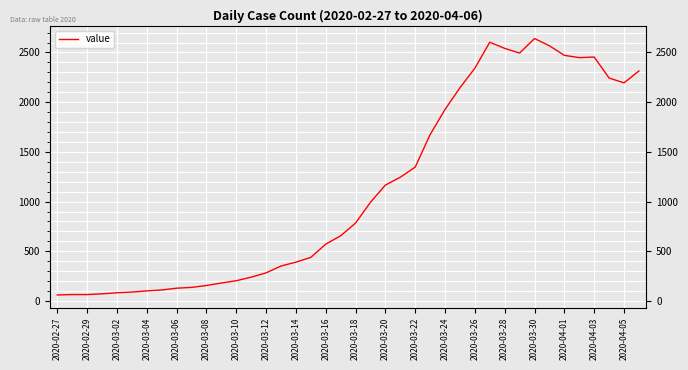

What is the difference between the maximum and minimum values?

2579